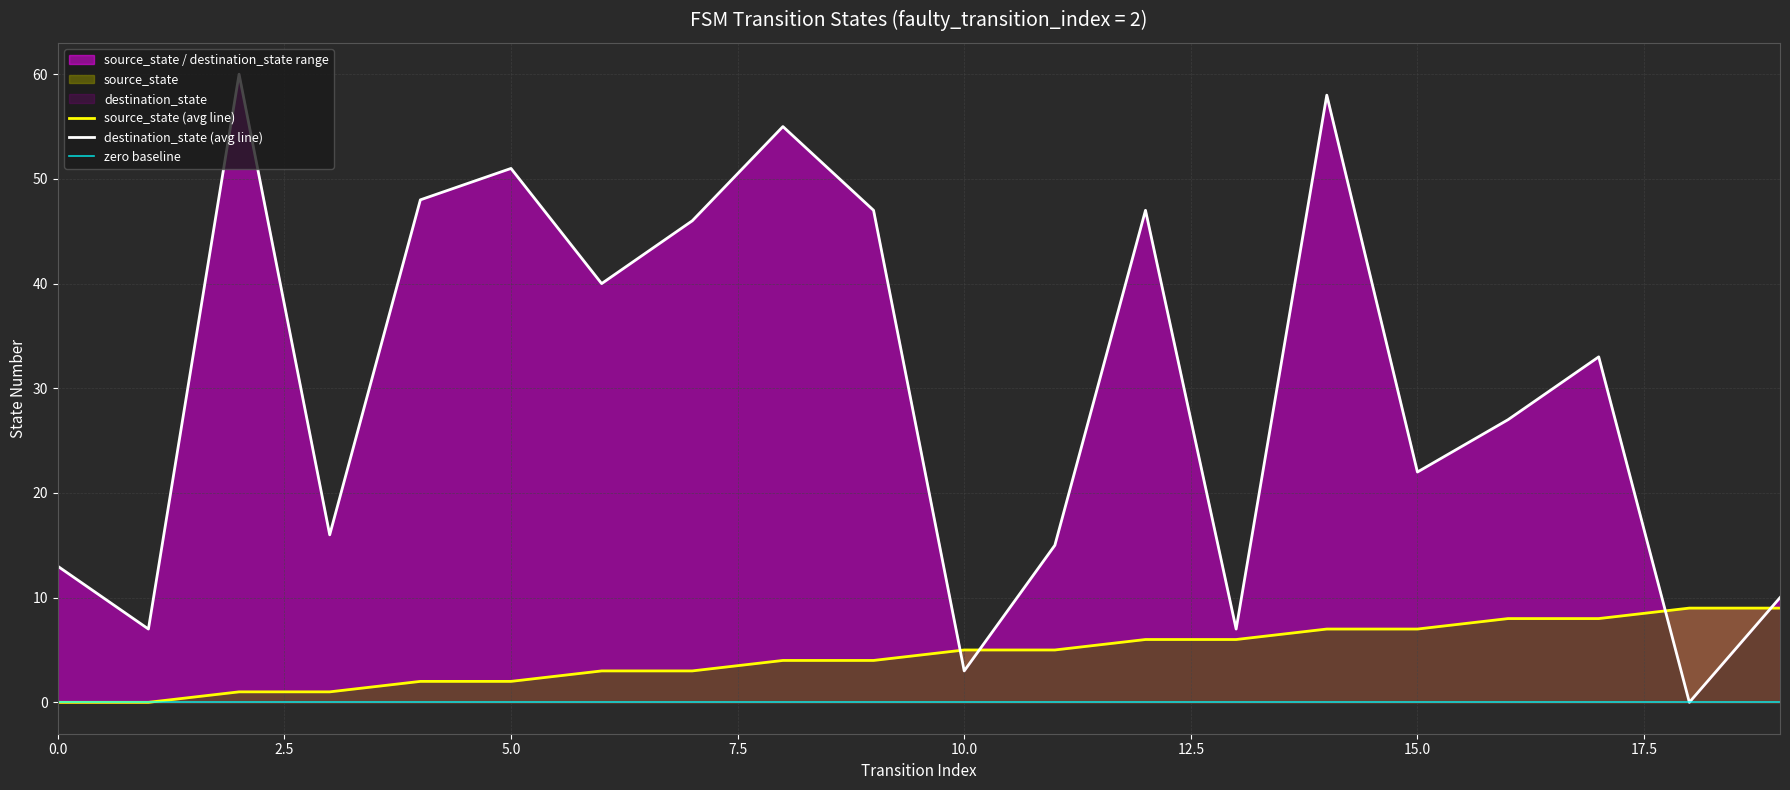

Read the source_state value at 11.

5